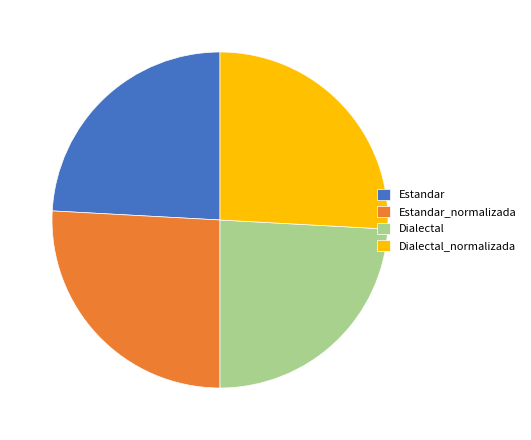

How many slices are in this pie chart?

4